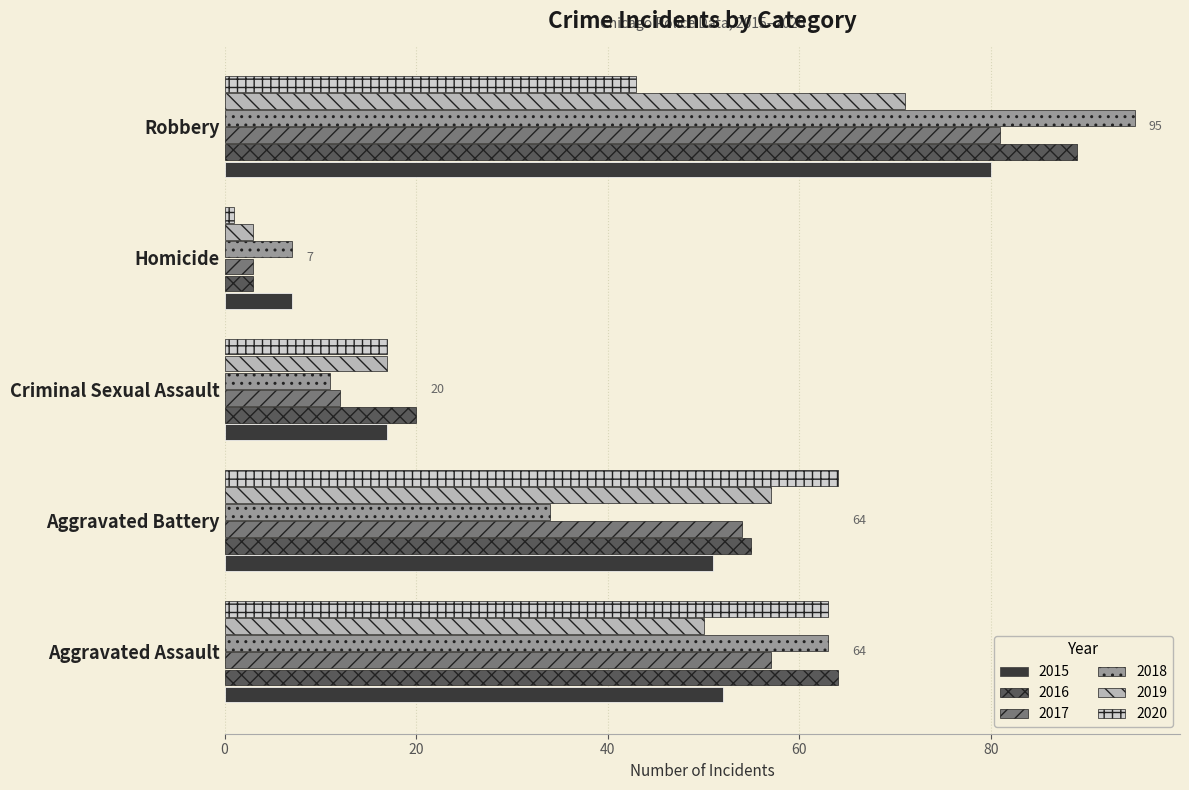

Which series has the largest total across all categories?

2016